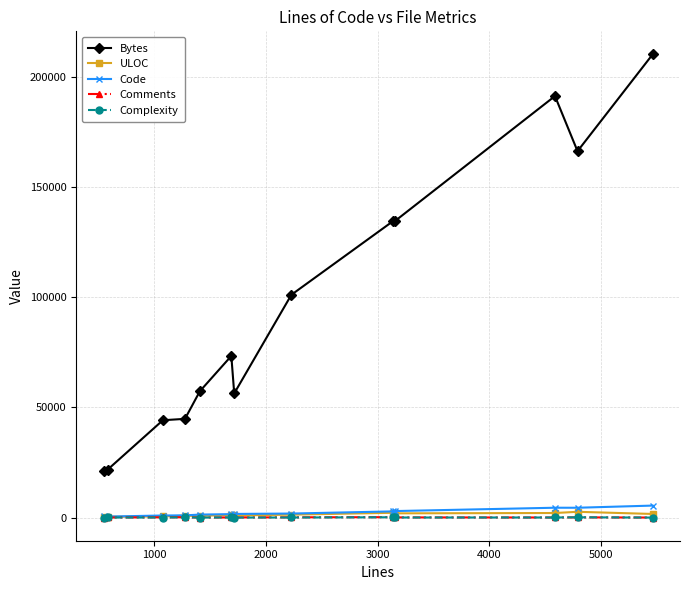

In Complexity, how many points are lower than both neighbors (excluding endpoints)?

4